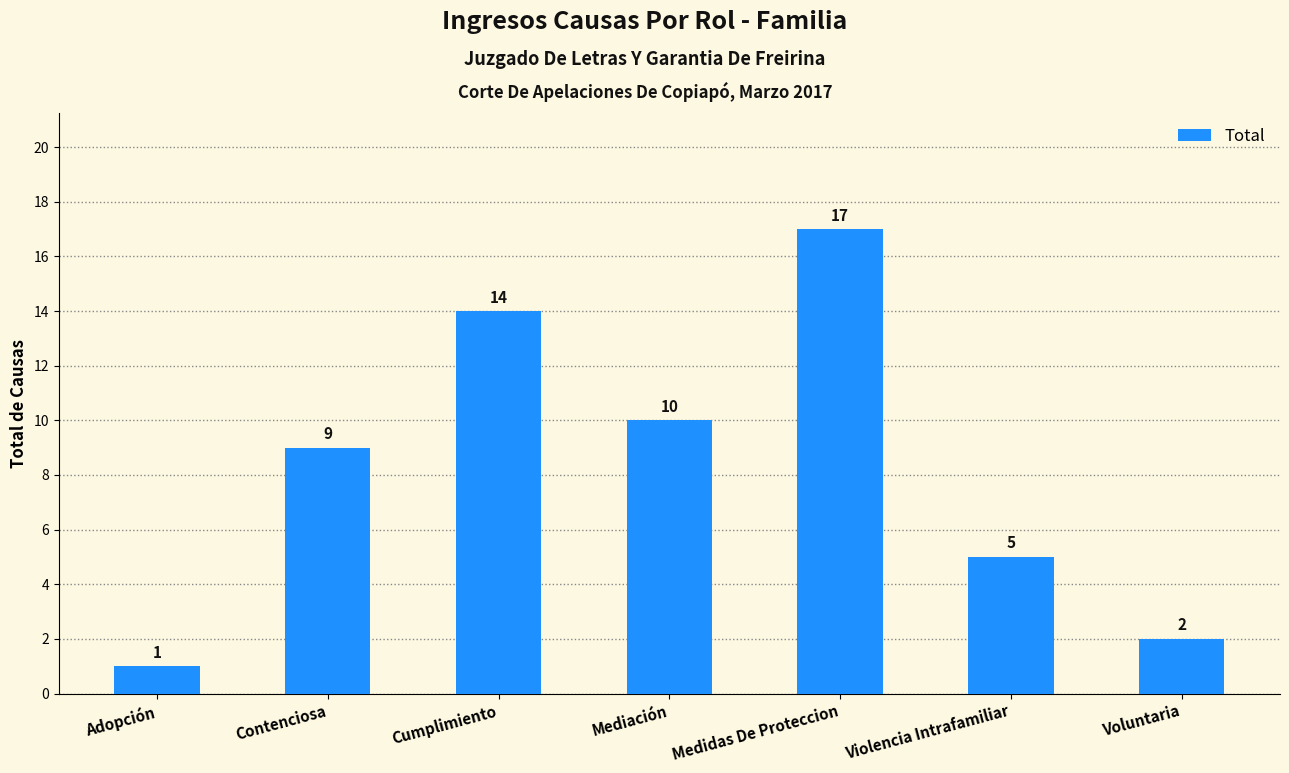

Rank the categories by value from highest to lowest.

Medidas De Proteccion, Cumplimiento, Mediación, Contenciosa, Violencia Intrafamiliar, Voluntaria, Adopción